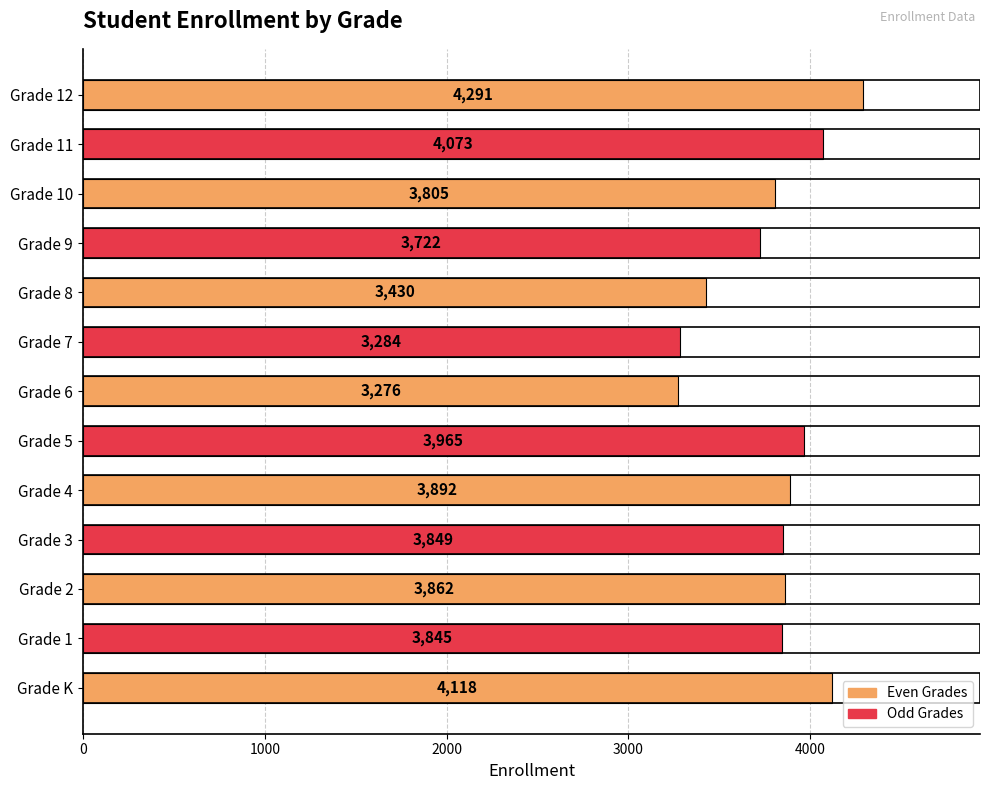

Reading bottom to top, list all the values displayed in this chart.

4118	3845	3862	3849	3892	3965	3276	3284	3430	3722	3805	4073	4291